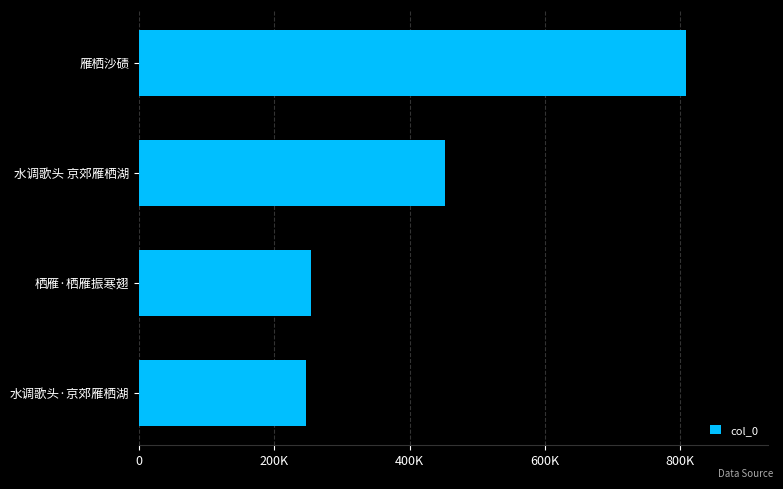

Are the bars horizontal?

Yes